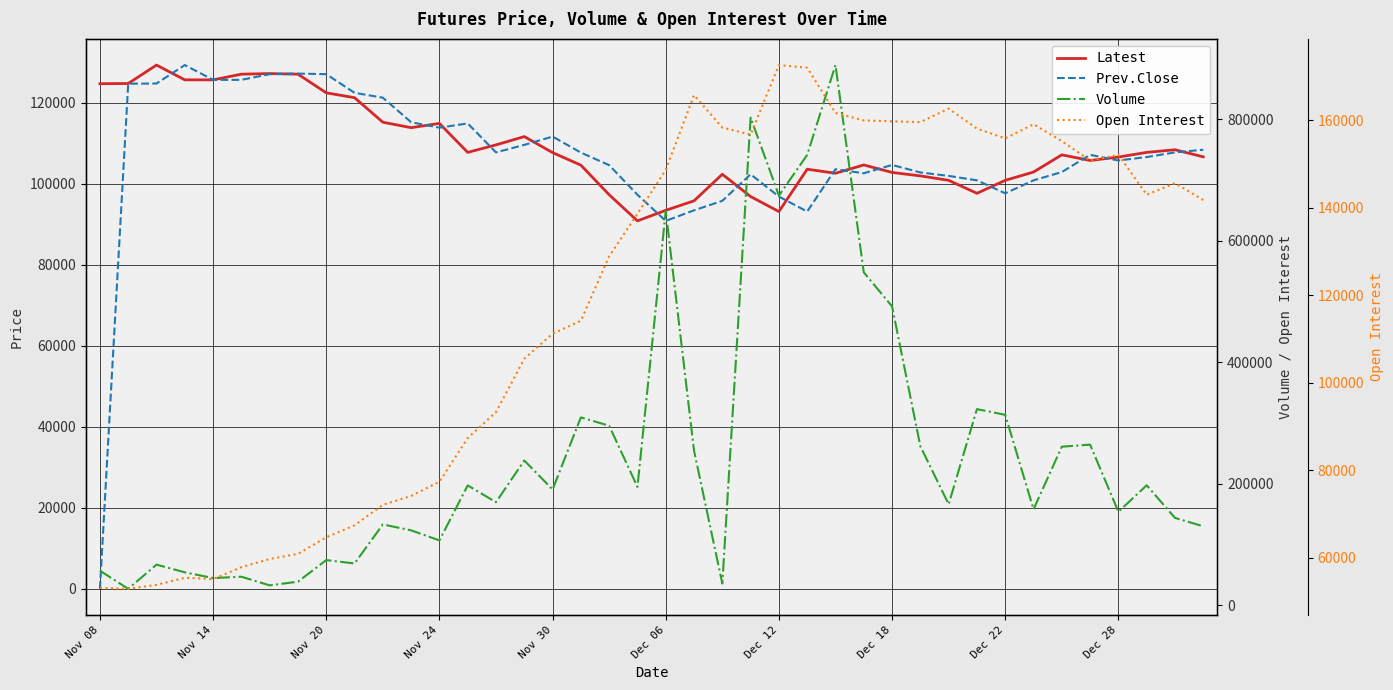

In Prev.Close, how many points are higher than both neighbors (excluding endpoints)?

8